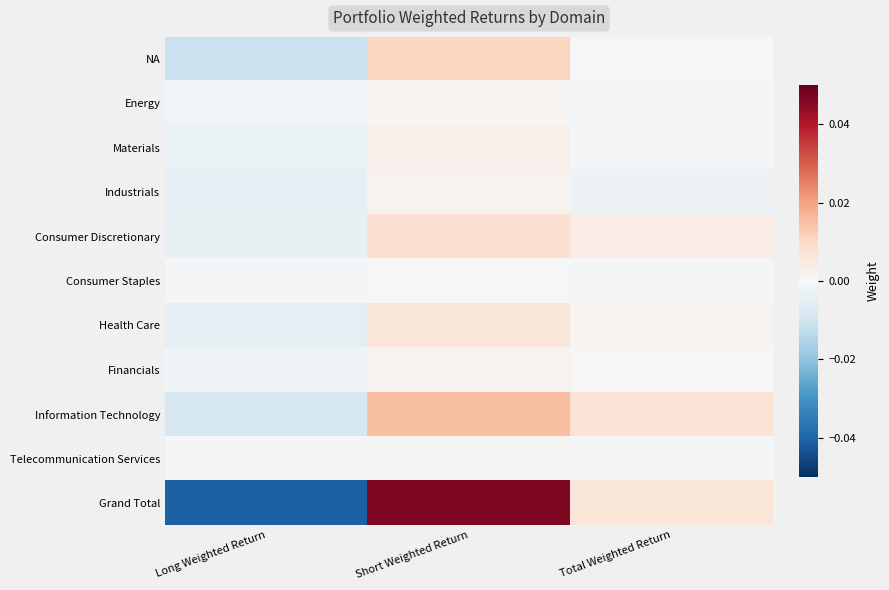

How many distinct data groups are displayed?

11